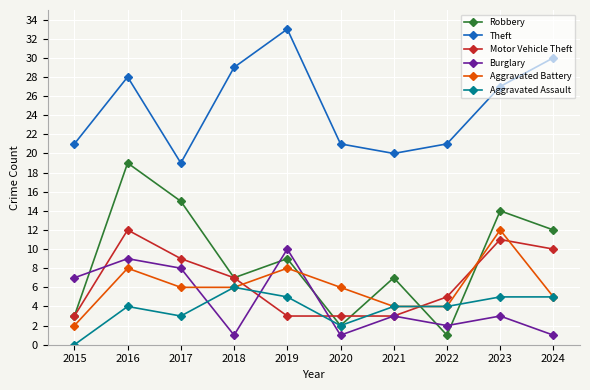

Where does the Motor Vehicle Theft series first go above 7?

2016